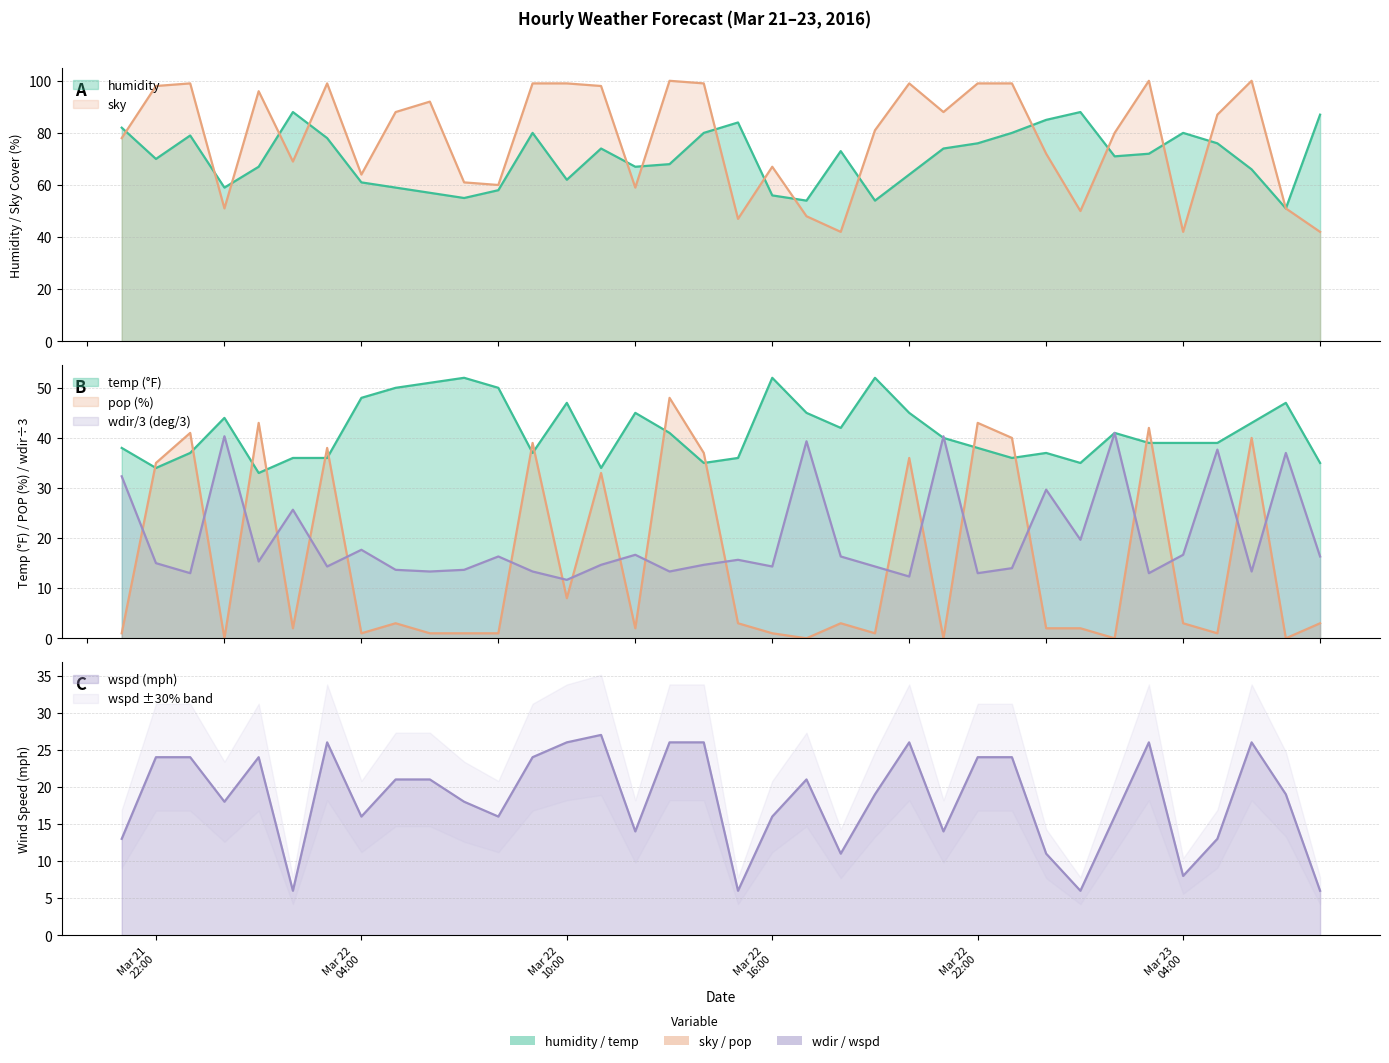

Which series has the largest total across all categories?

sky